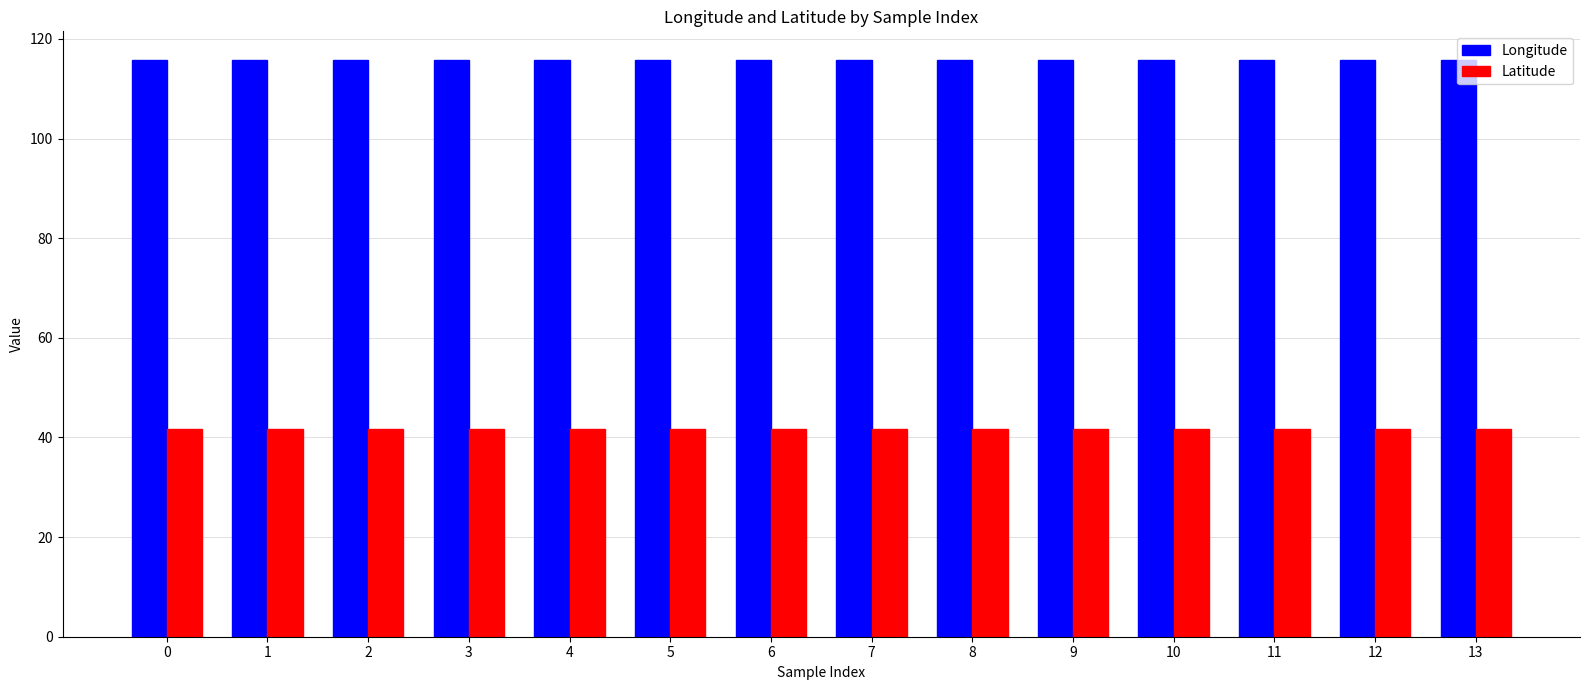

Is the value of Latitude at 1 greater than the value of Longitude at 13?

No